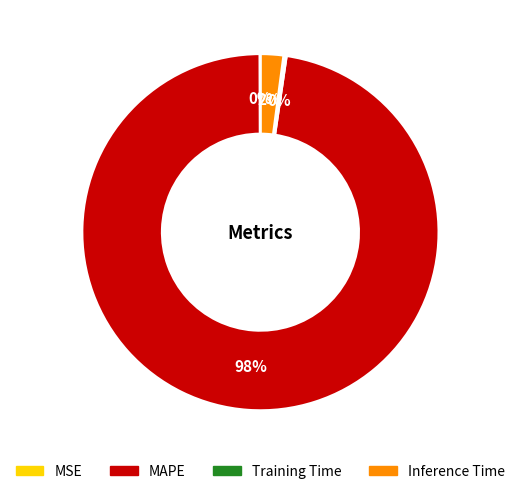

Between Inference Time and MAPE, which is larger?

MAPE